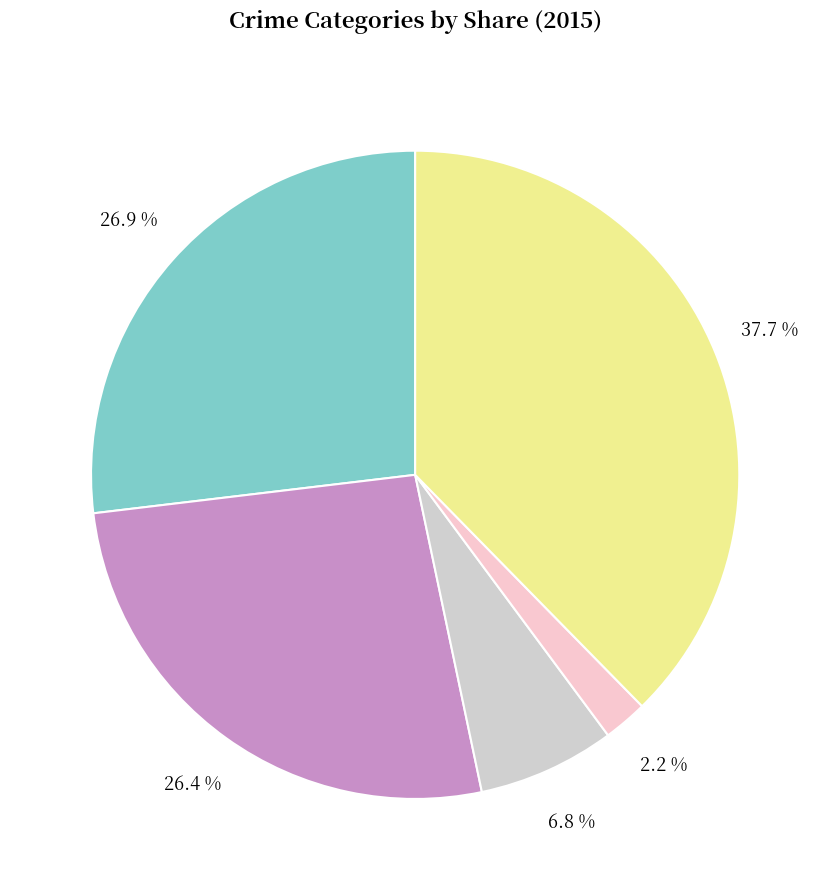

To the nearest percent, what is the average slice percentage?

20%